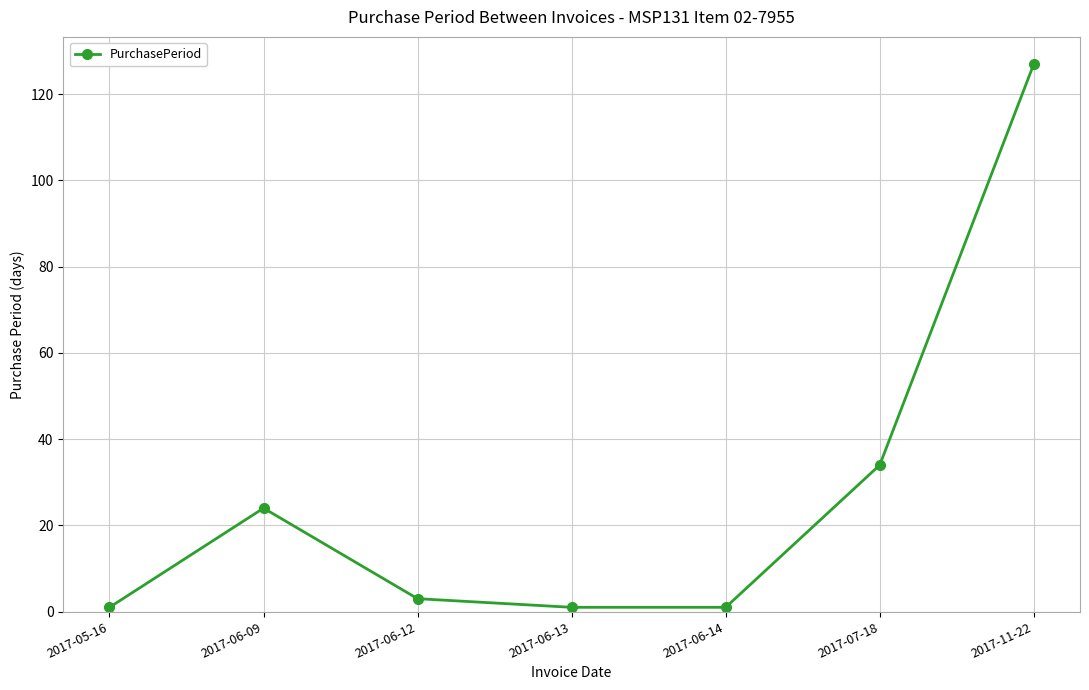

True or false: the data has more than 1 interior local peaks.

False